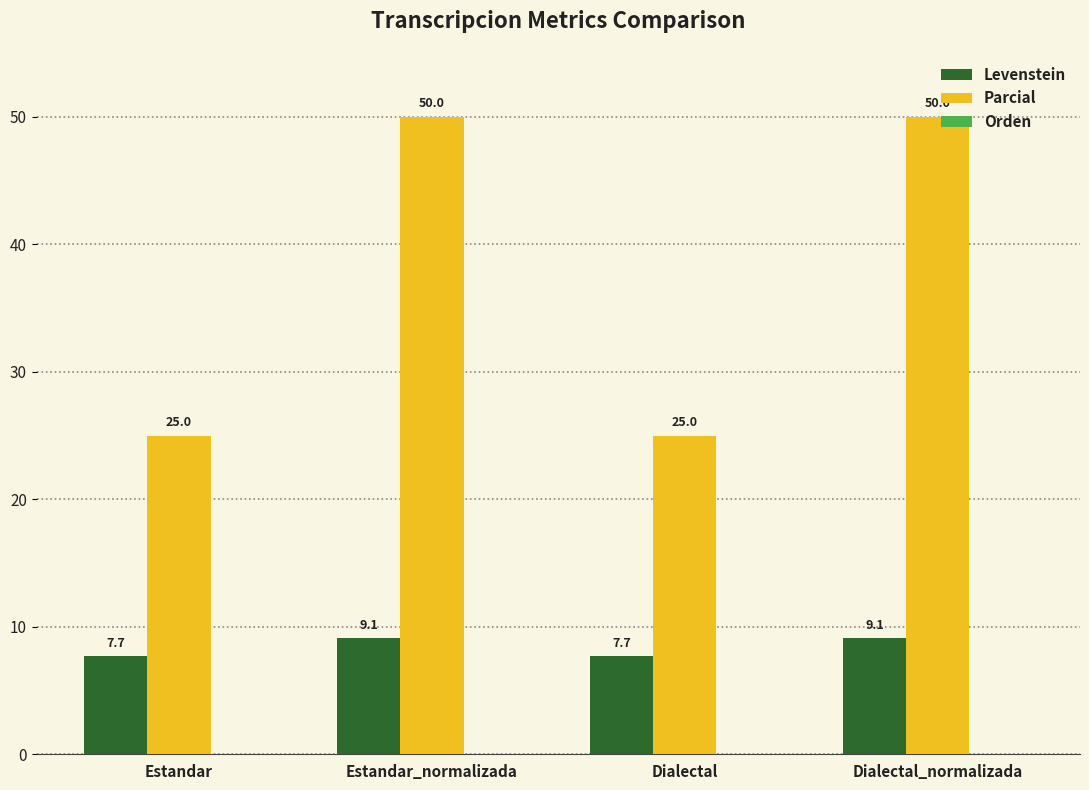

What is the label of the 2nd bar from the right?

Dialectal